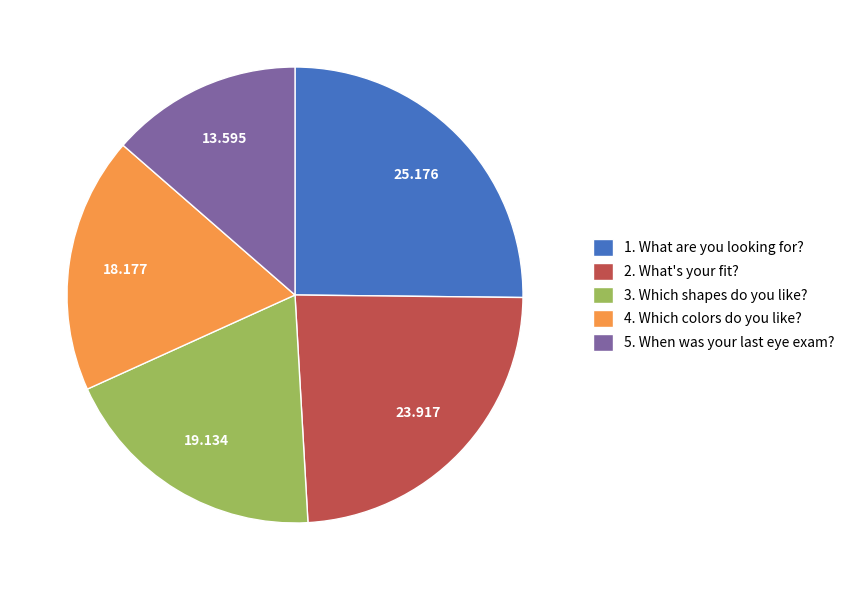

Is the sum of 3. Which shapes do you like? and 1. What are you looking for? greater than half?

No